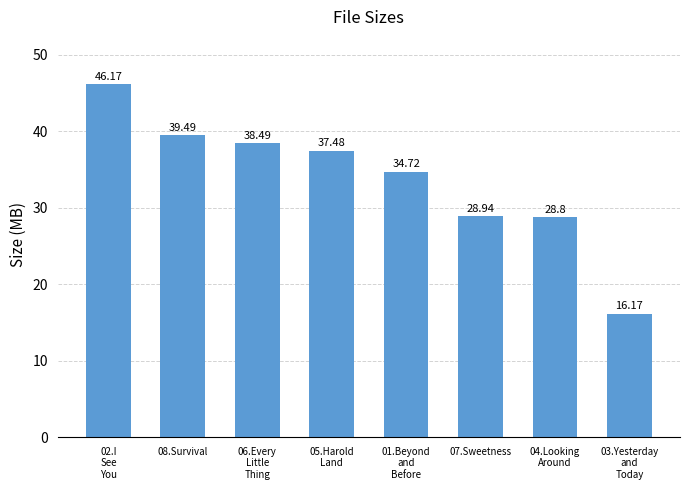

True or false: the data shows 39.5 at 08.Survival.

True